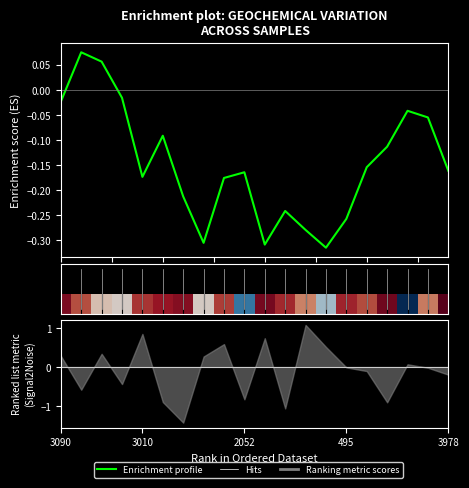

How many points are higher than both their immediate neighbors (excluding endpoints)?

5